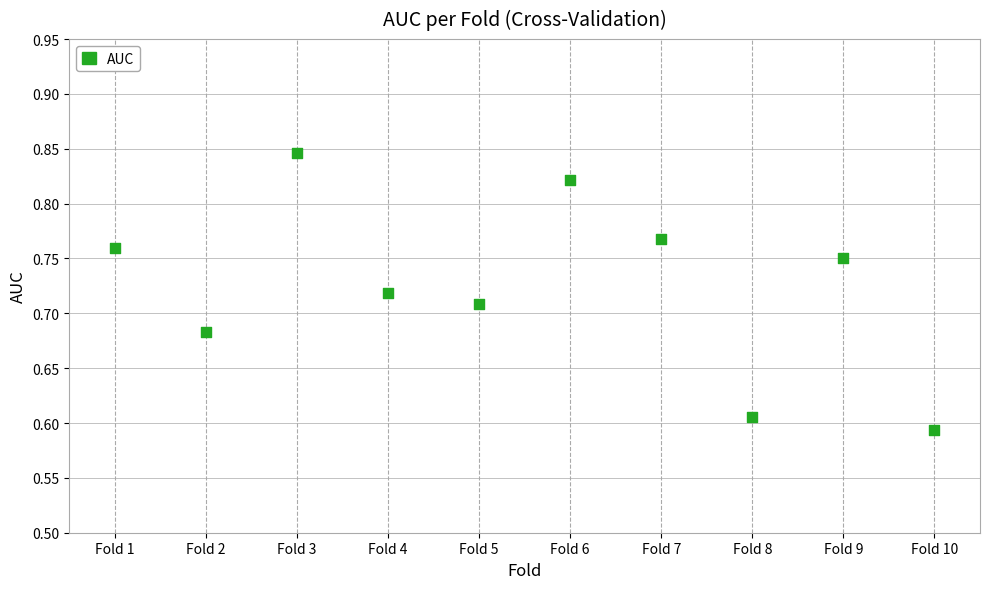

What is the range of X values (max minus min)?

9.0